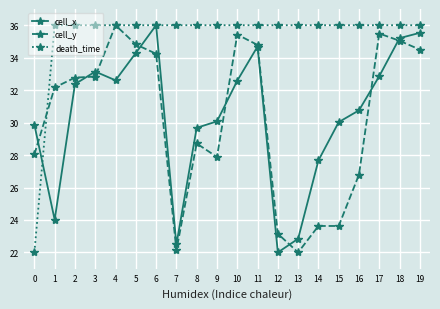

At which category does cell_x reach its first local valley?

1